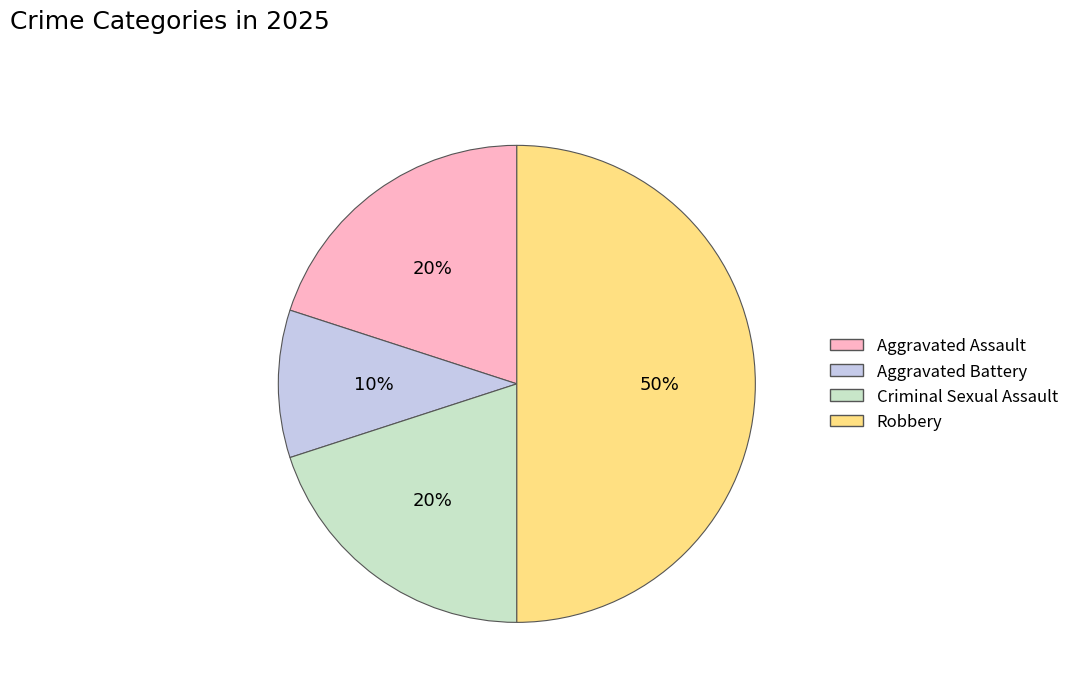

Which slice is the smallest?

Aggravated Battery